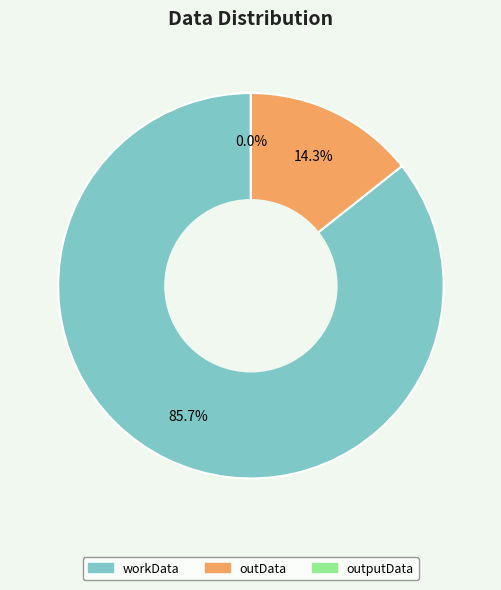

Which slice is the largest?

workData